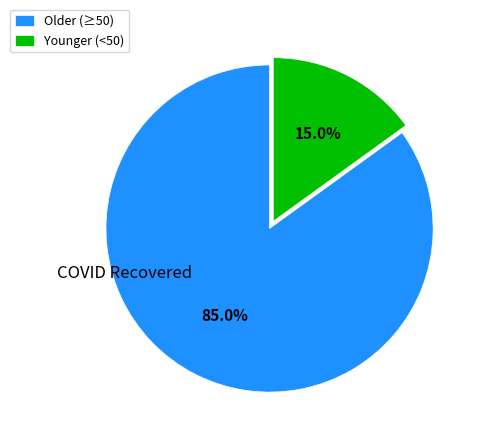

What is the smallest slice in the pie chart?

Younger (<50)